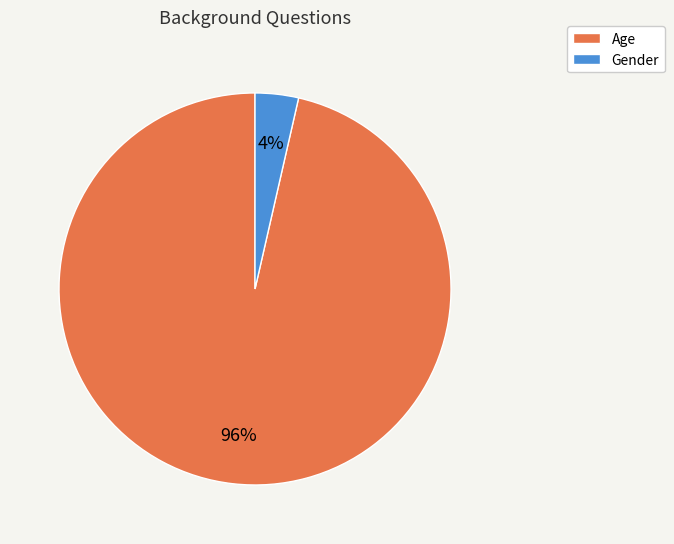

Does Age account for over 50% of the chart?

Yes